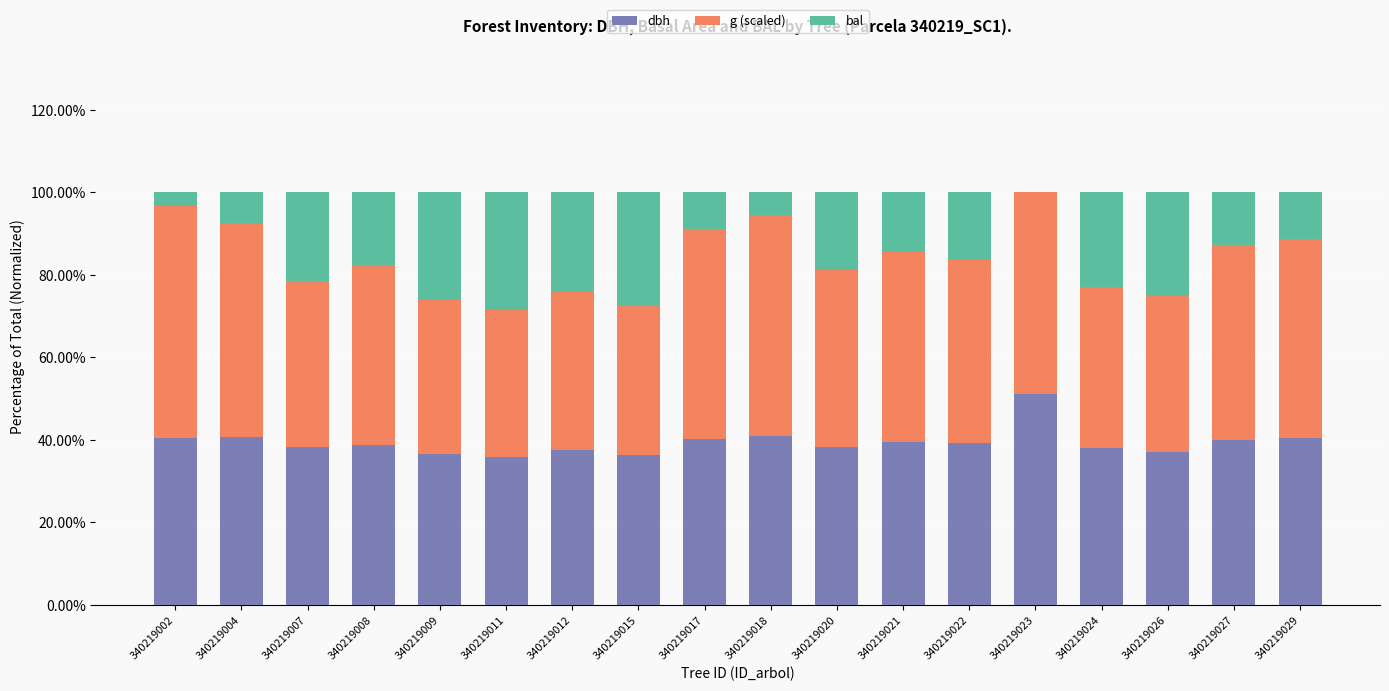

Which series has the largest range (max minus min)?

bal